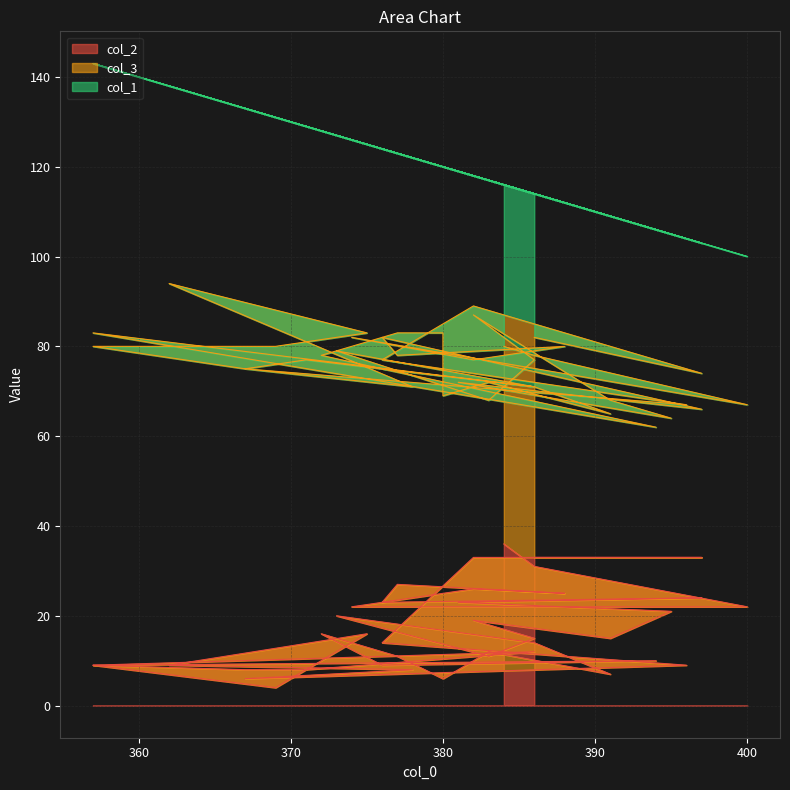

Is the value of col_2 at 397 greater than the value of col_3 at 397?

No